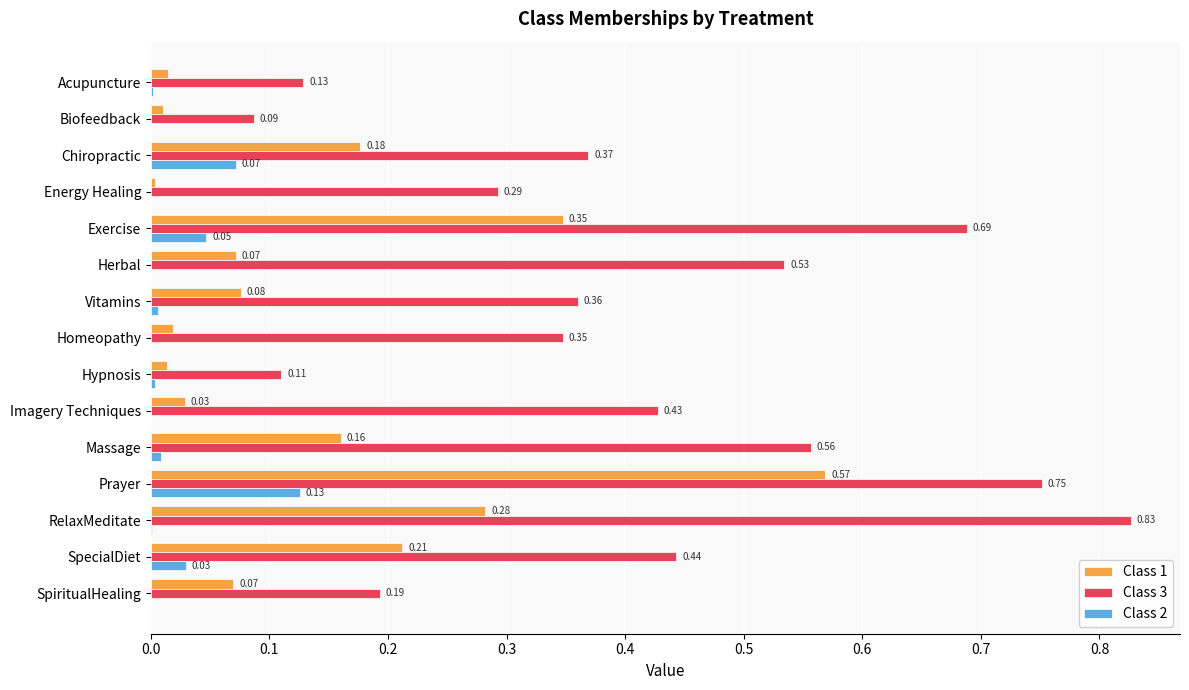

At which label does Class 1 reach its peak?

Prayer